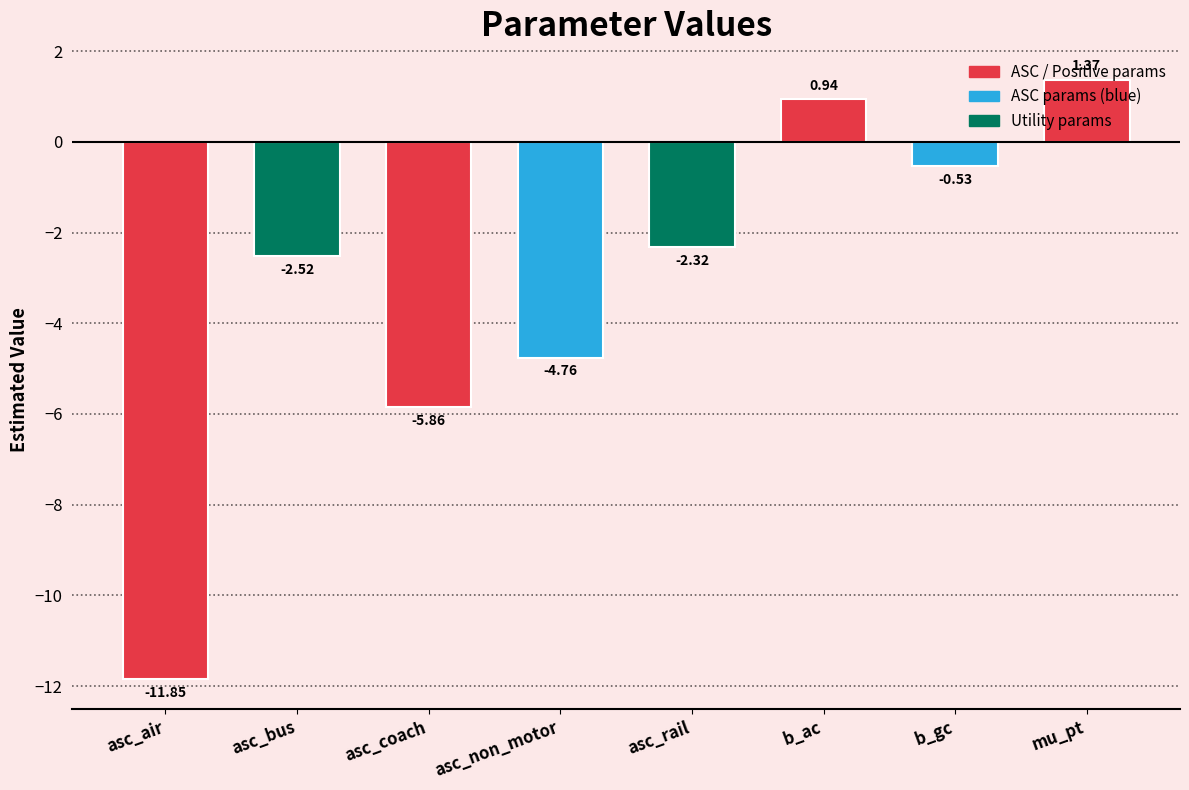

Rank the categories by value from lowest to highest.

asc_air, asc_coach, asc_non_motor, asc_bus, asc_rail, b_gc, b_ac, mu_pt